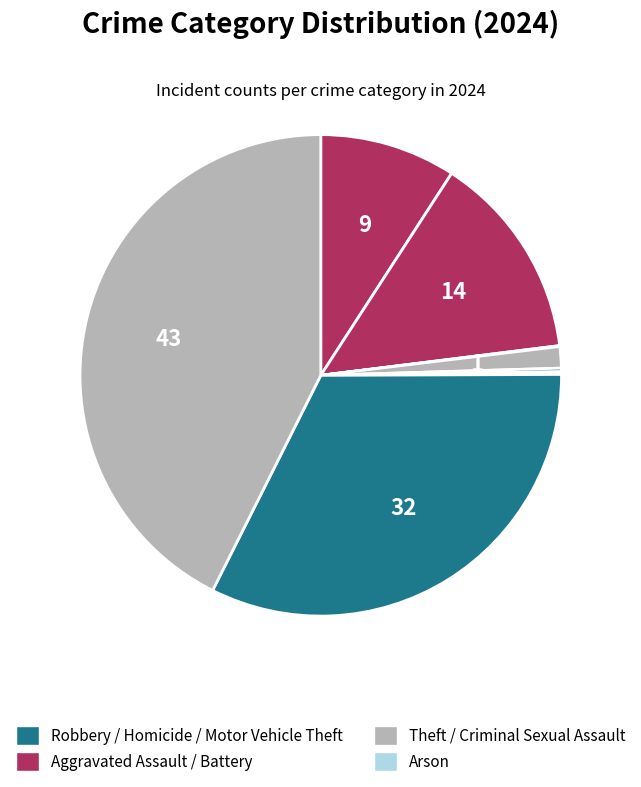

How many slices are in this pie chart?

8